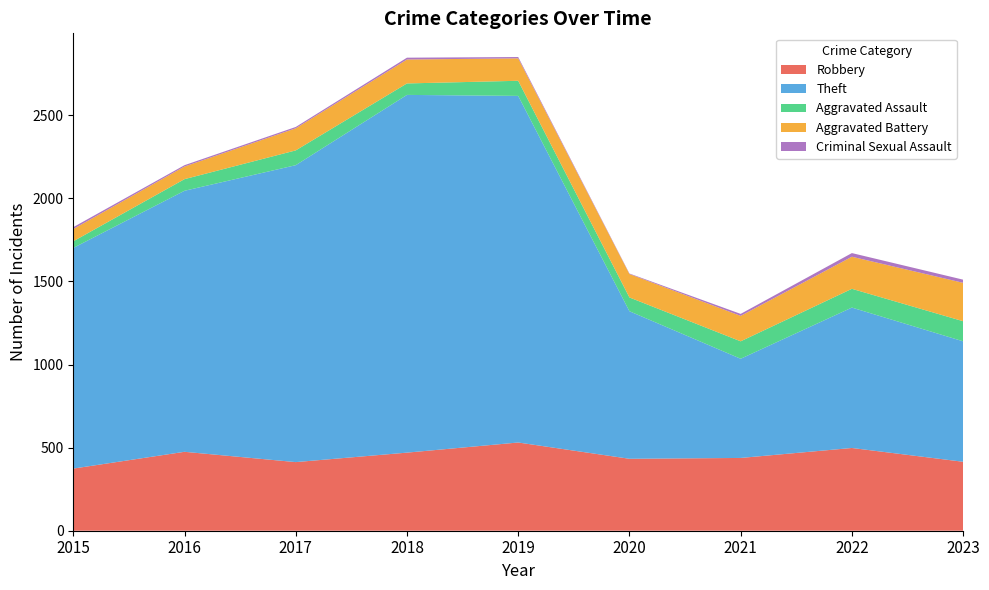

Reading left to right, transcribe all the data shown in this chart.

Robbery: 2015=374	2016=475	2017=413	2018=470	2019=531	2020=433	2021=438	2022=498	2023=415
Theft: 2015=1328	2016=1571	2017=1787	2018=2153	2019=2086	2020=888	2021=597	2022=845	2023=725
Aggravated Assault: 2015=40	2016=70	2017=89	2018=69	2019=91	2020=83	2021=105	2022=113	2023=121
Aggravated Battery: 2015=74	2016=76	2017=133	2018=144	2019=135	2020=141	2021=153	2022=193	2023=231
Criminal Sexual Assault: 2015=11	2016=8	2017=8	2018=11	2019=8	2020=3	2021=12	2022=22	2023=19